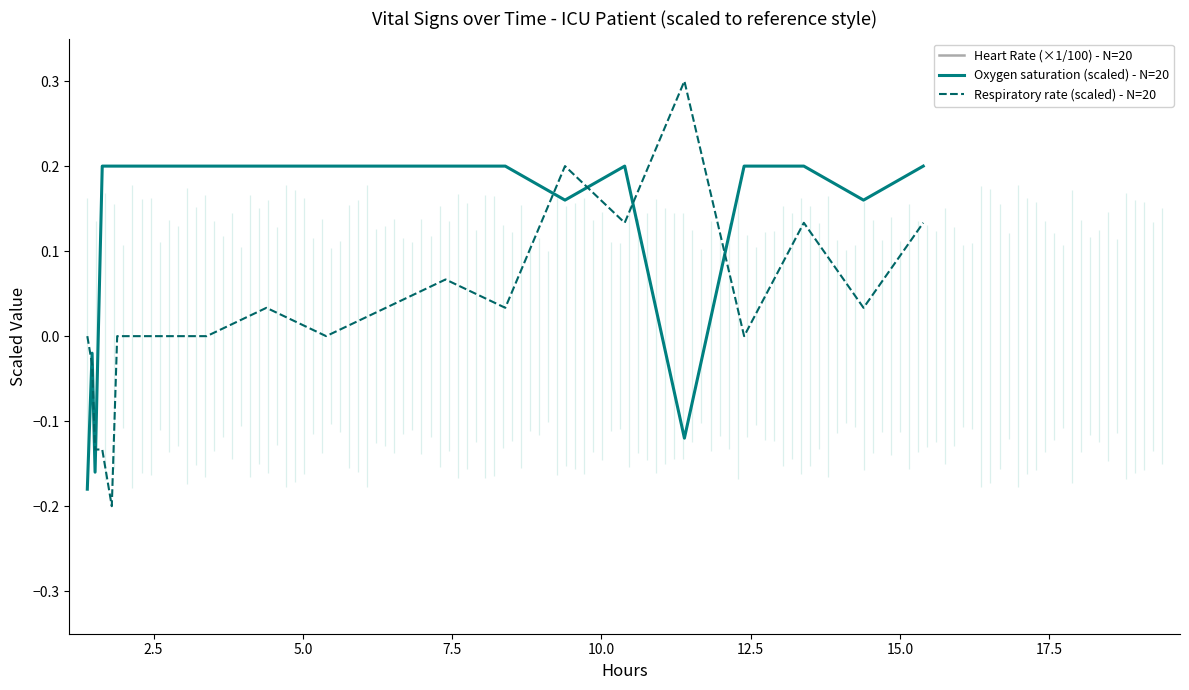

What is the highest value of the Respiratory rate (scaled) - N=20 series?

0.3